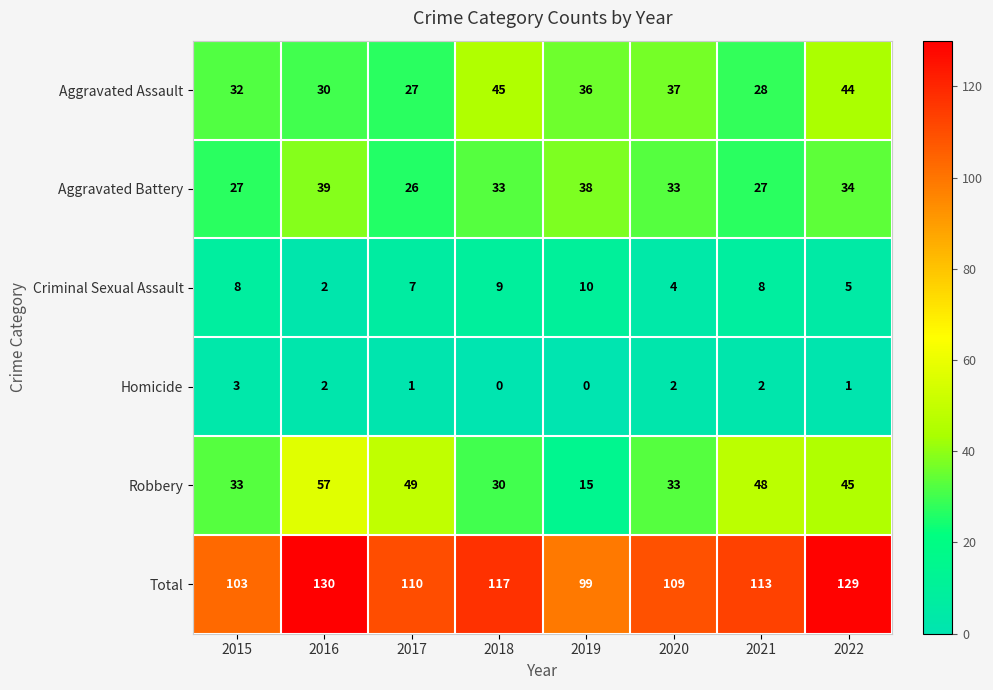

At how many categories does at least one series exceed 43?

8